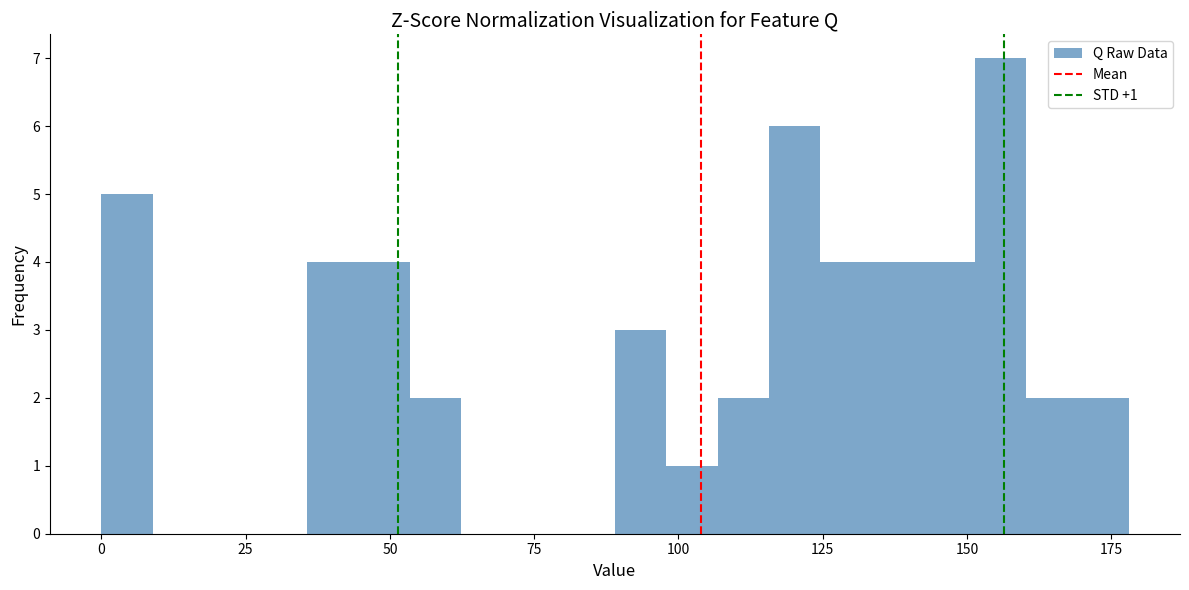

Read against the x-axis, roughly where is the centre of the tallest bar?

155